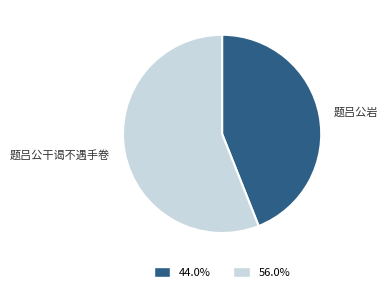

How many segments does this pie chart have?

2